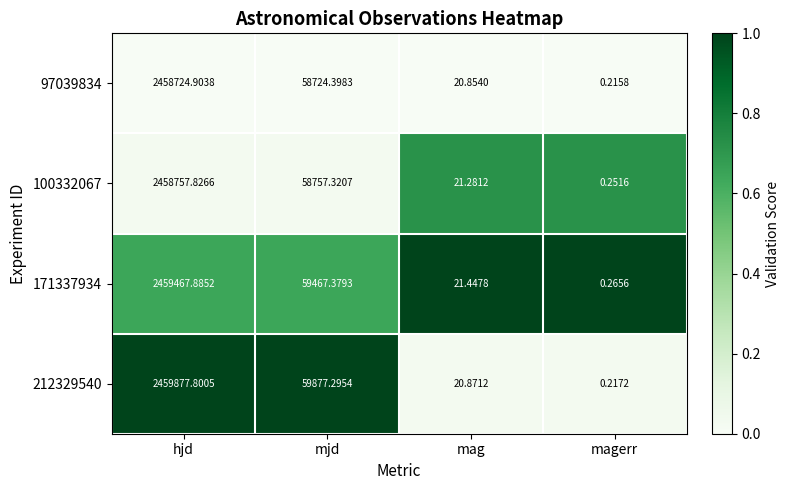

At which label does 171337934 first exceed 59467?

hjd